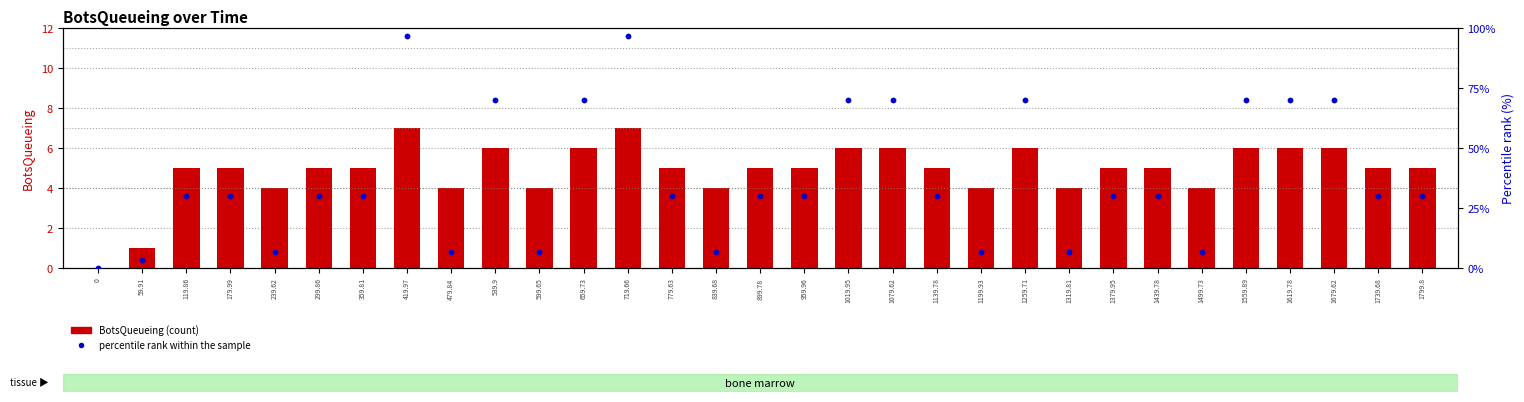

Which series reaches the minimum Y coordinate?

BotsQueueing (count)